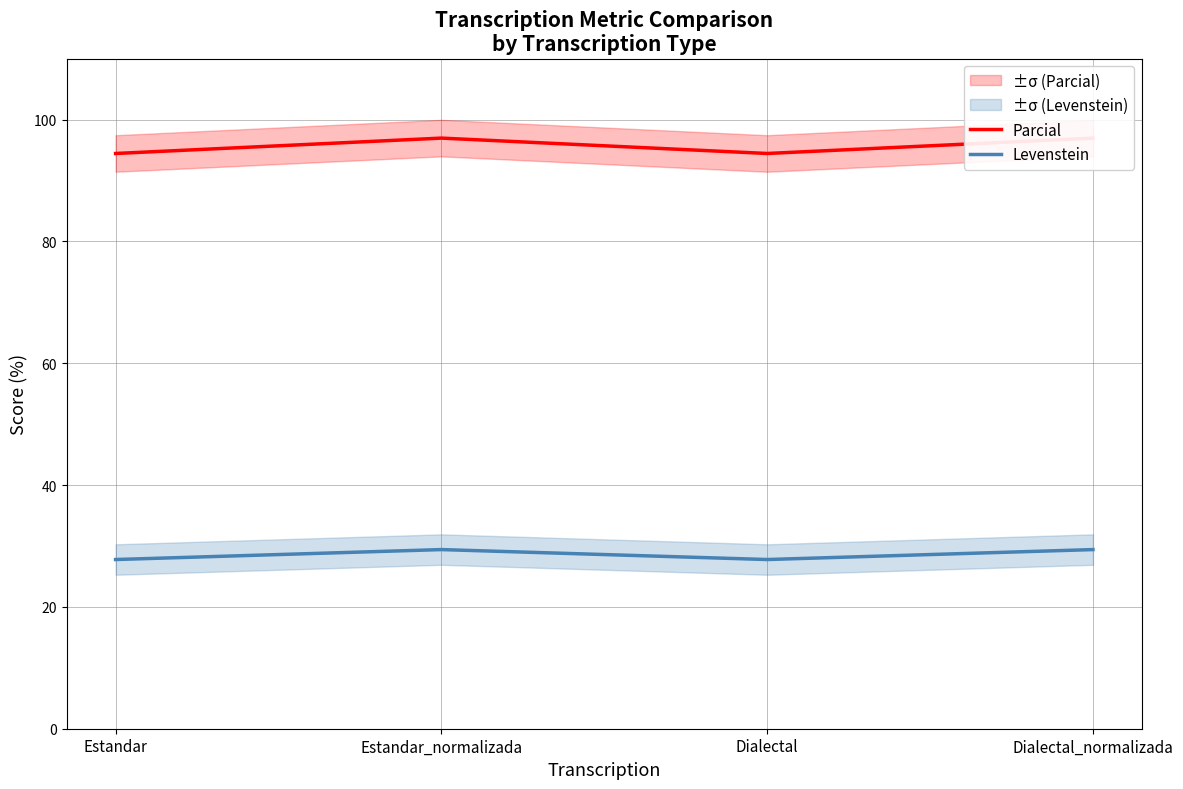

At which category is the sum across all series the highest?

Estandar_normalizada